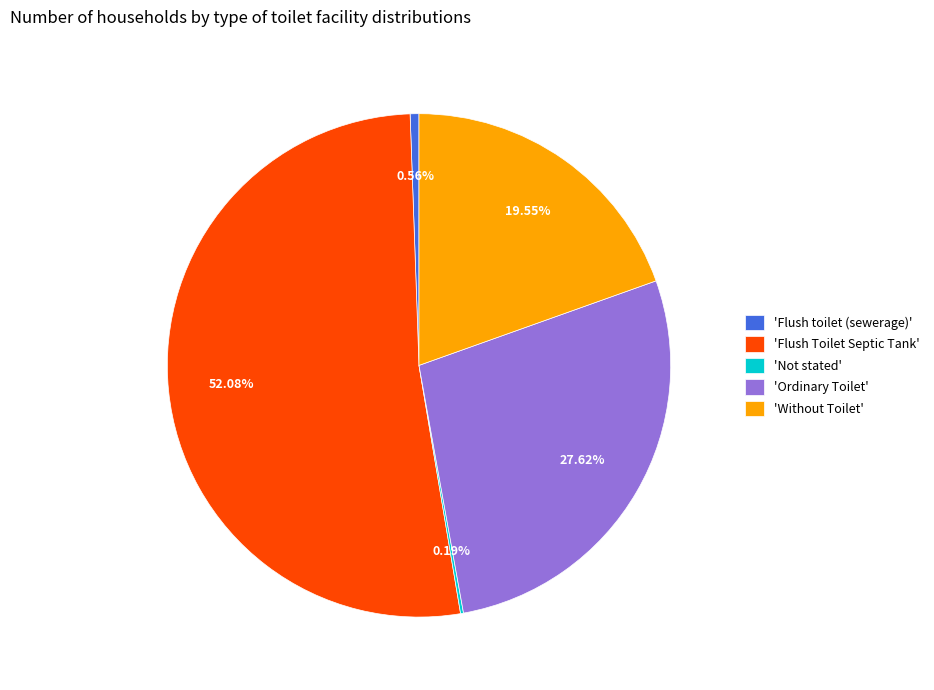

What is the largest slice in the pie chart?

'Flush Toilet Septic Tank'